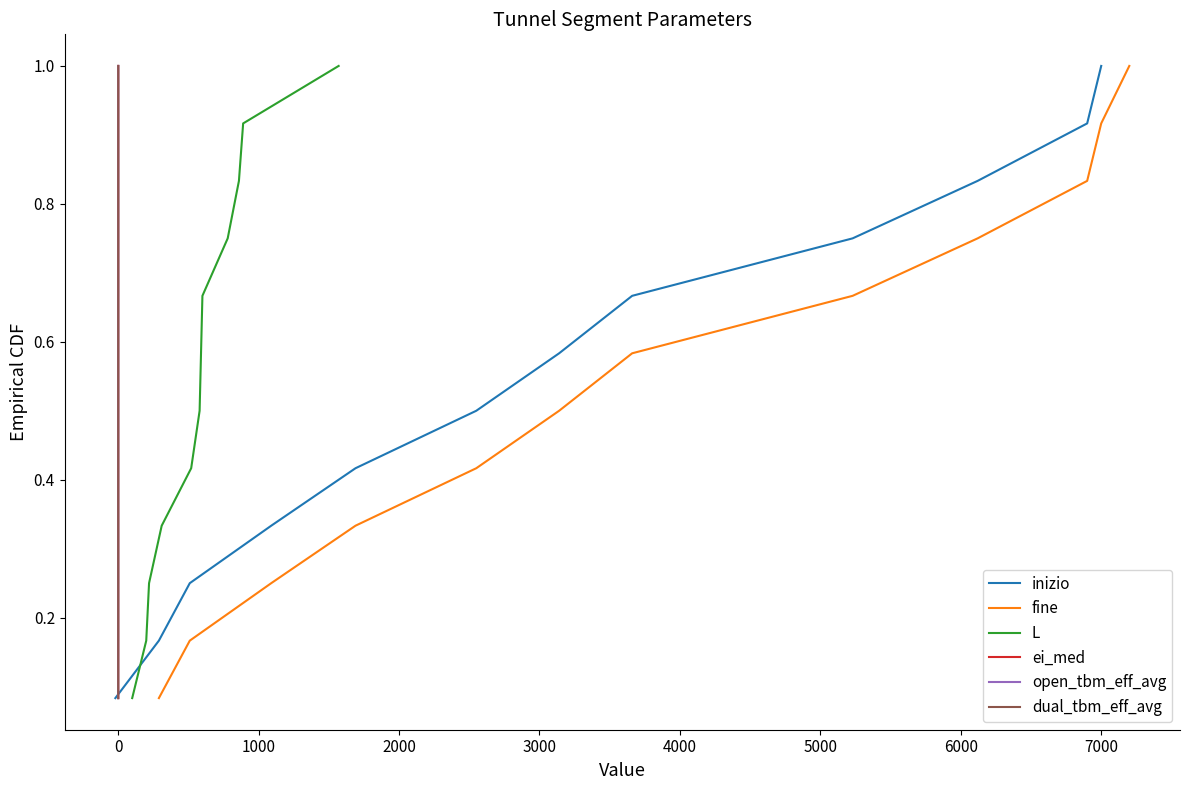

The fine series shows 0.7 at 3000. True or false?

False